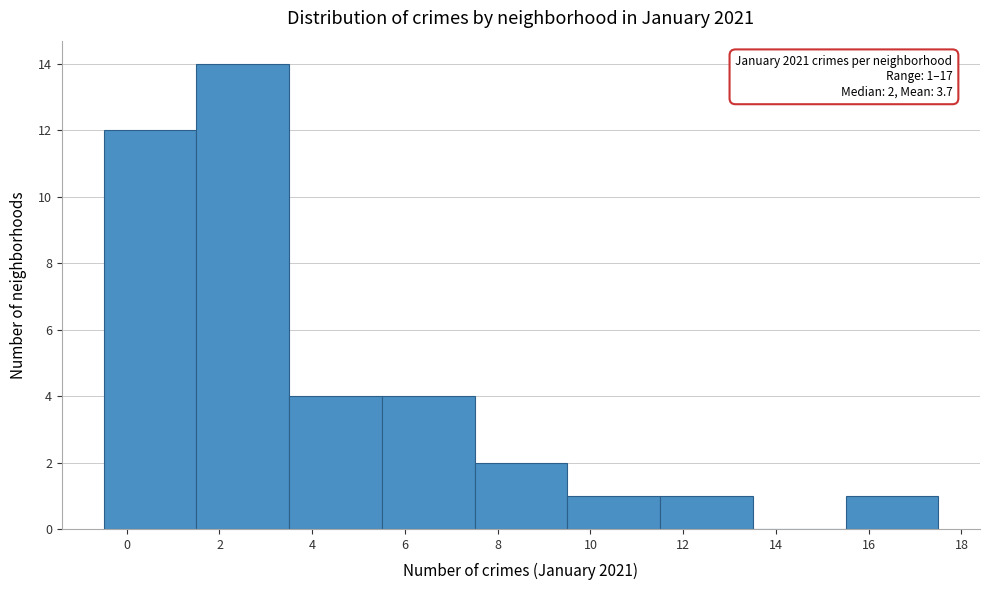

Which range on the x-axis has the tallest bar?

1.5 to 3.5